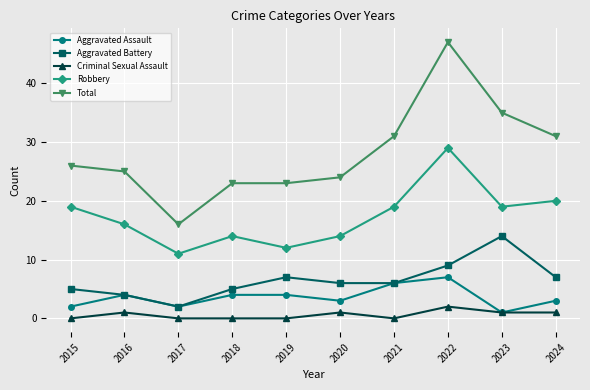

Rank the series by their maximum value, from lowest to highest.

Criminal Sexual Assault, Aggravated Assault, Aggravated Battery, Robbery, Total